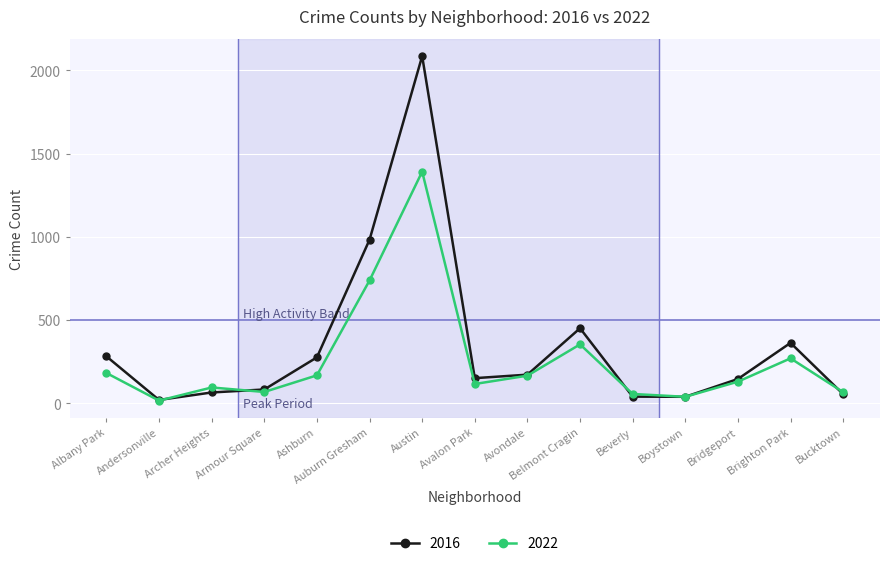

Where is 2016 nearest to the value 1053?

Auburn Gresham